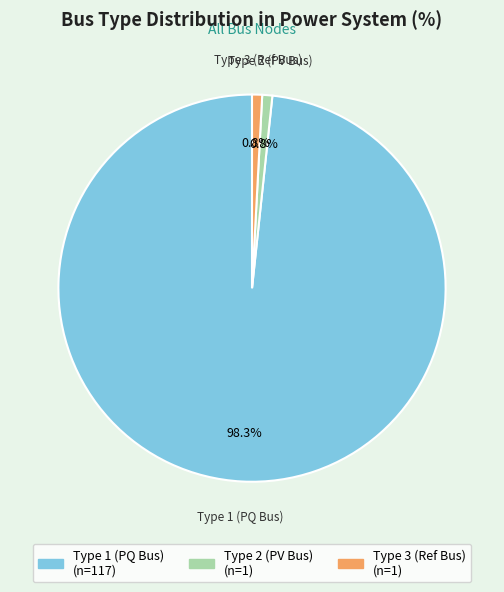

Is there a majority slice in this chart?

Yes